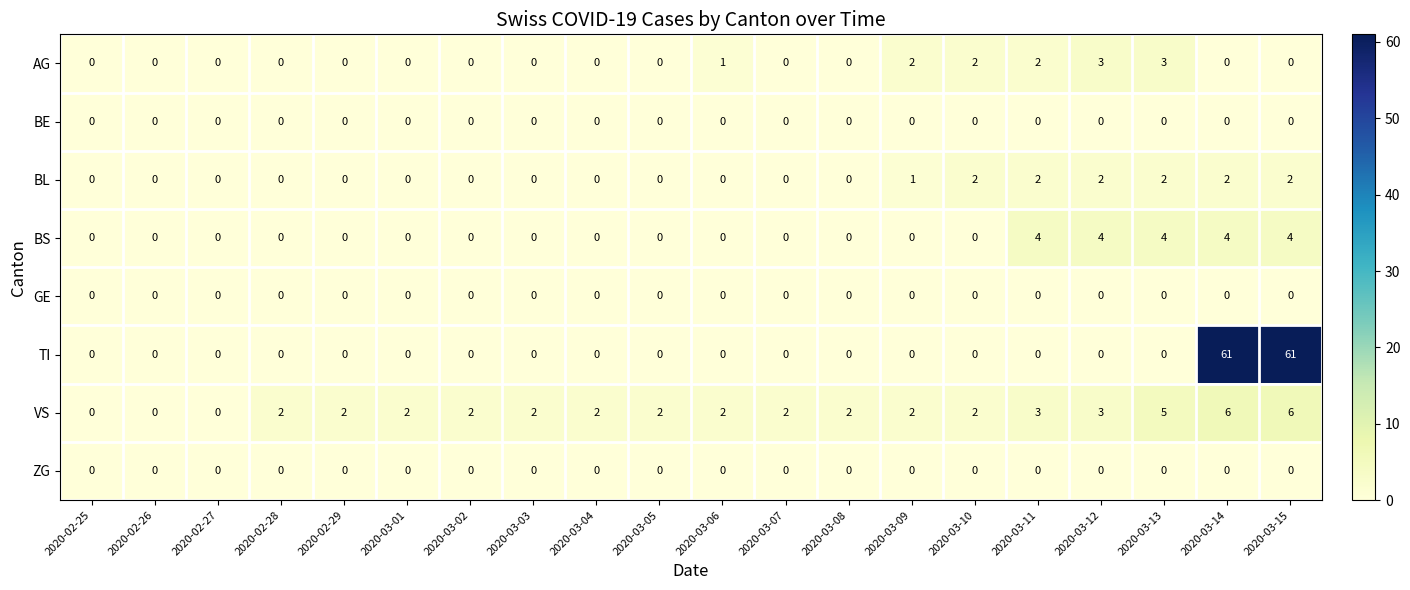

Which series has the largest total across all categories?

TI